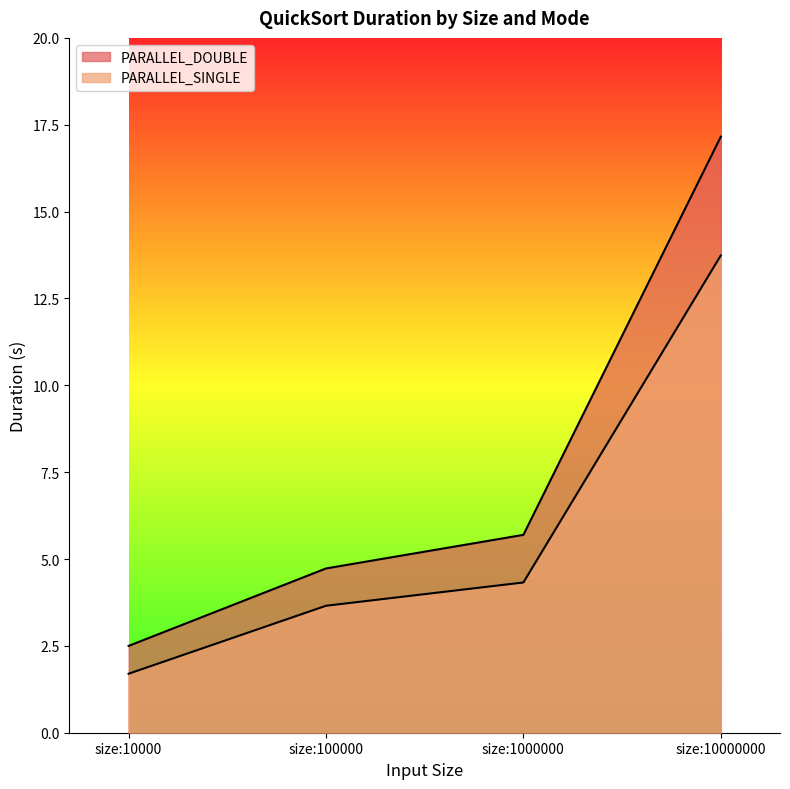

Reading right to left, transcribe all the data shown in this chart.

PARALLEL_DOUBLE: 17.2	5.7	4.7	2.5
PARALLEL_SINGLE: 13.7	4.3	3.7	1.7